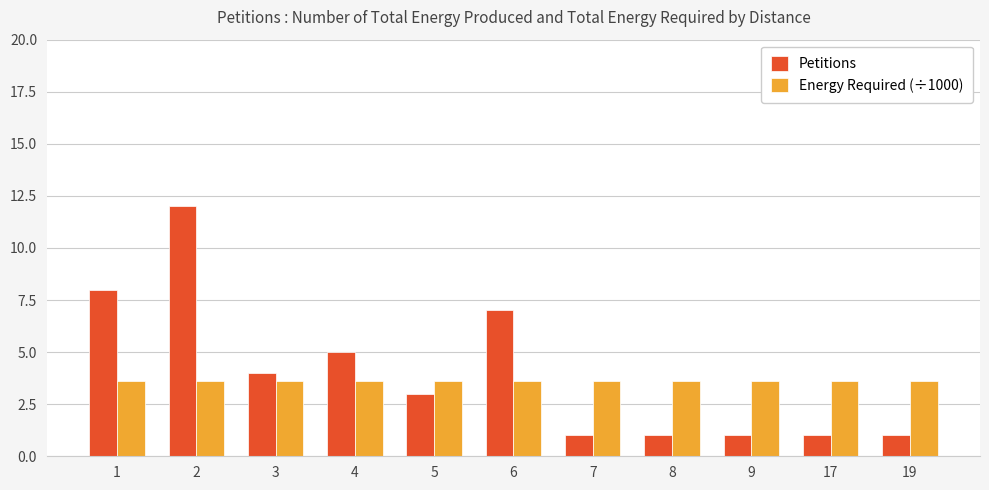

Are the bars grouped side by side (vs. stacked)?

Yes